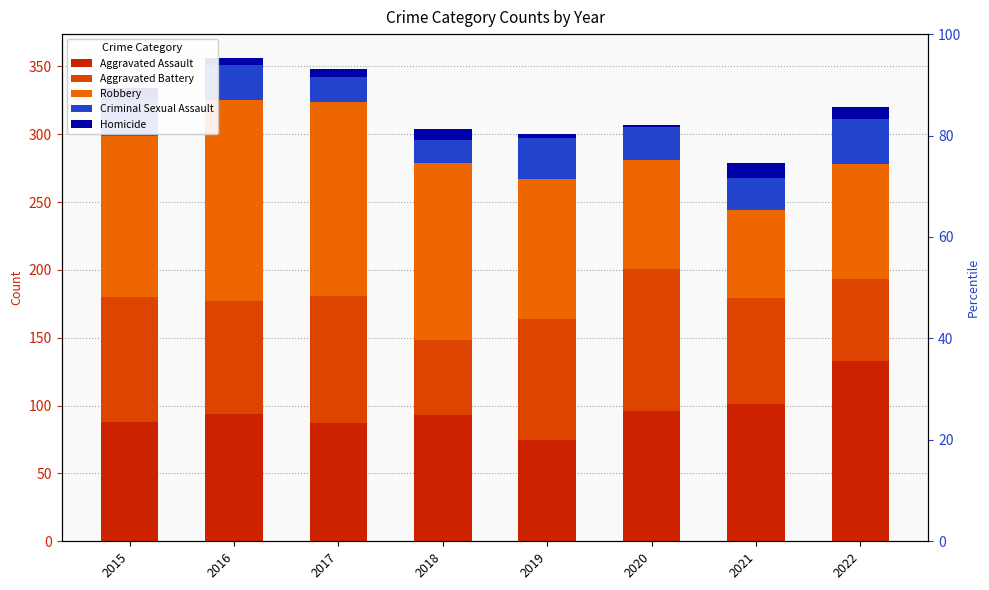

Rank the series at 2019 from highest to lowest value.

Robbery, Aggravated Battery, Aggravated Assault, Criminal Sexual Assault, Homicide